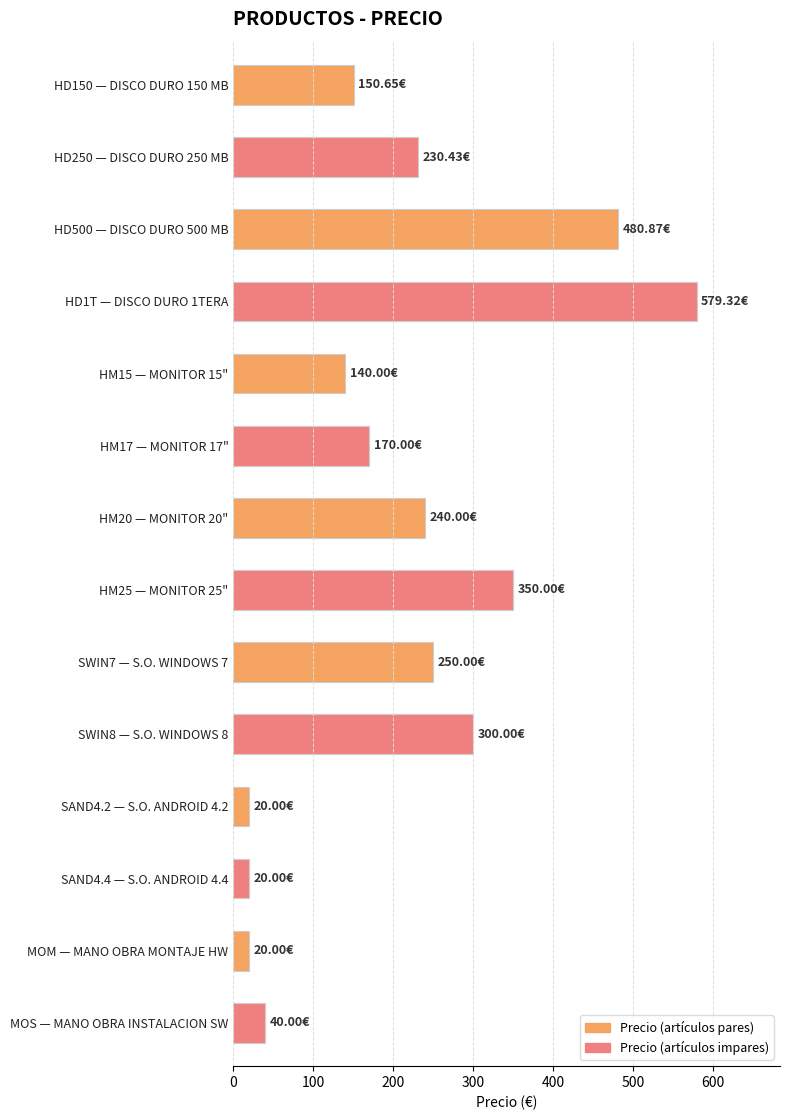

How many bars are there in total?

14